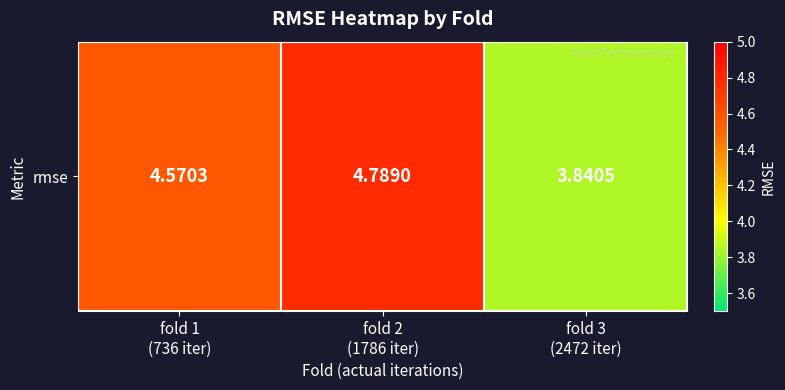

At which label does the data first exceed 4?

fold 1
(736 iter)